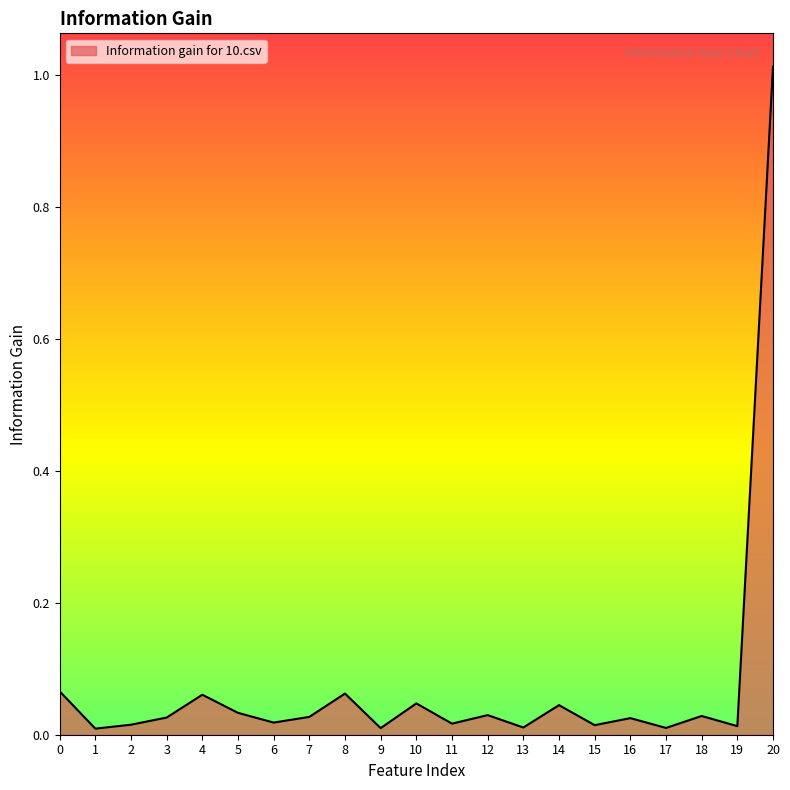

Which label corresponds to the largest value in the chart?

20